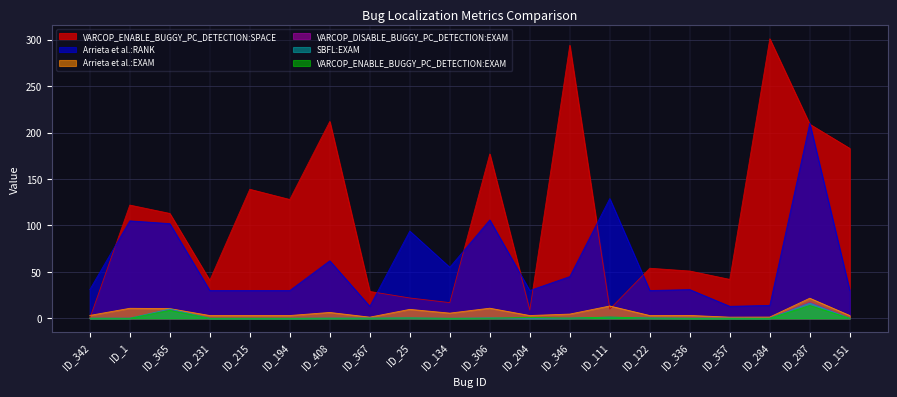

Which series has the largest range (max minus min)?

VARCOP_ENABLE_BUGGY_PC_DETECTION:SPACE